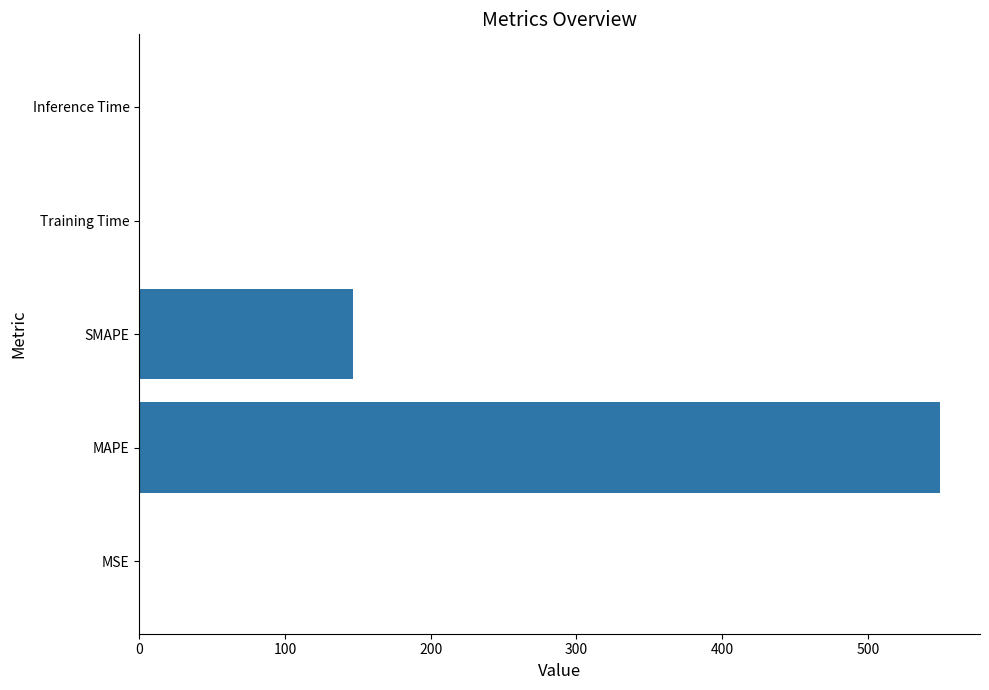

Between MSE and MAPE, which is larger?

MAPE